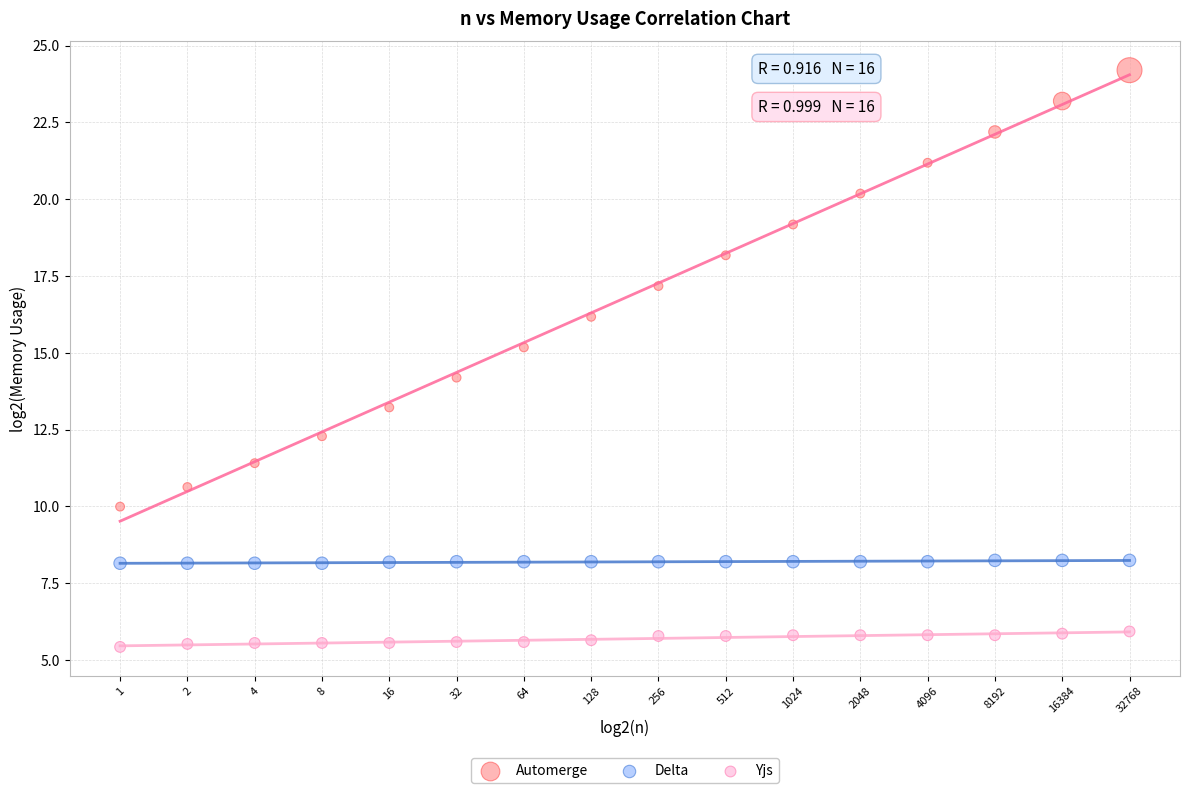

Which series has the widest spread of Y values?

Automerge